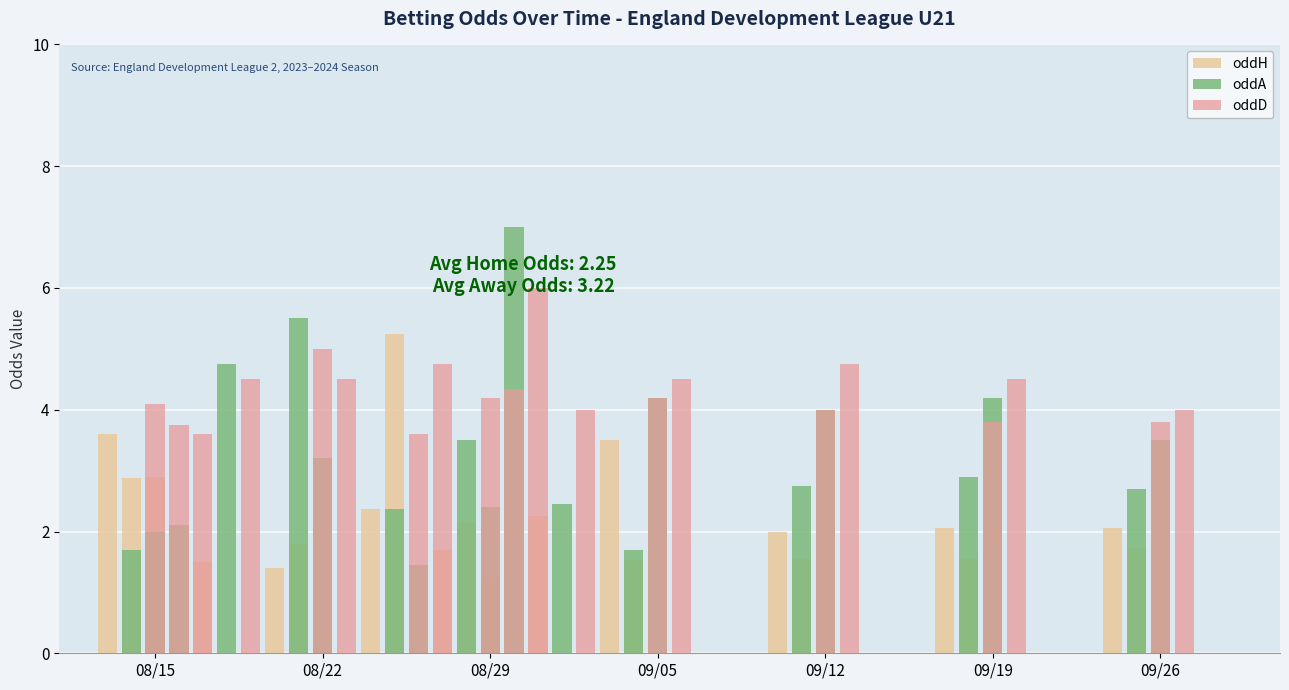

Are the bars grouped side by side (vs. stacked)?

Yes